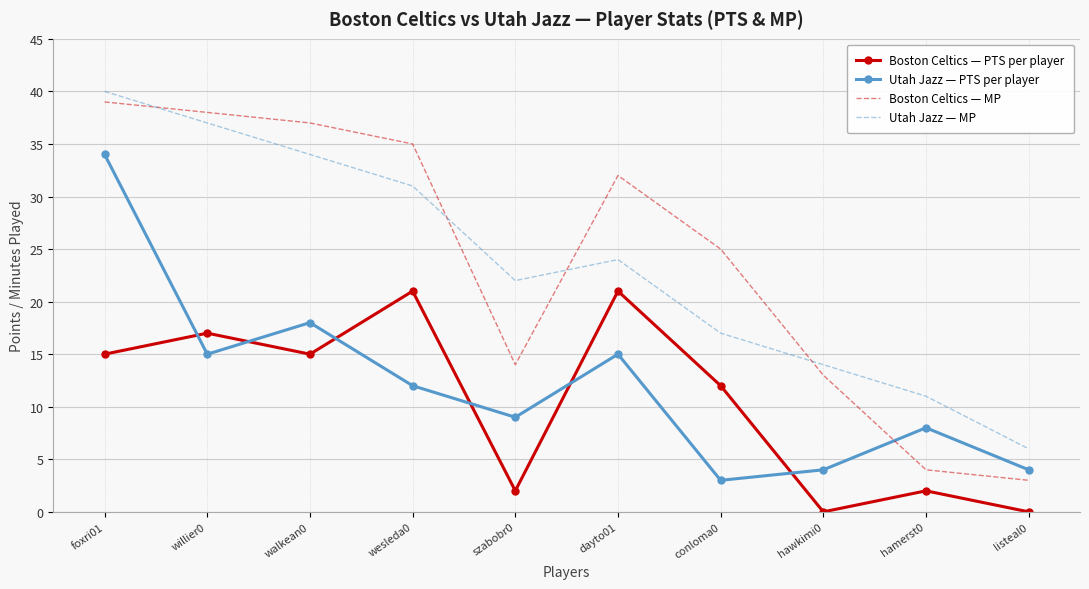

What is the difference between the Boston Celtics — PTS per player values at dayto01 and foxri01?

6